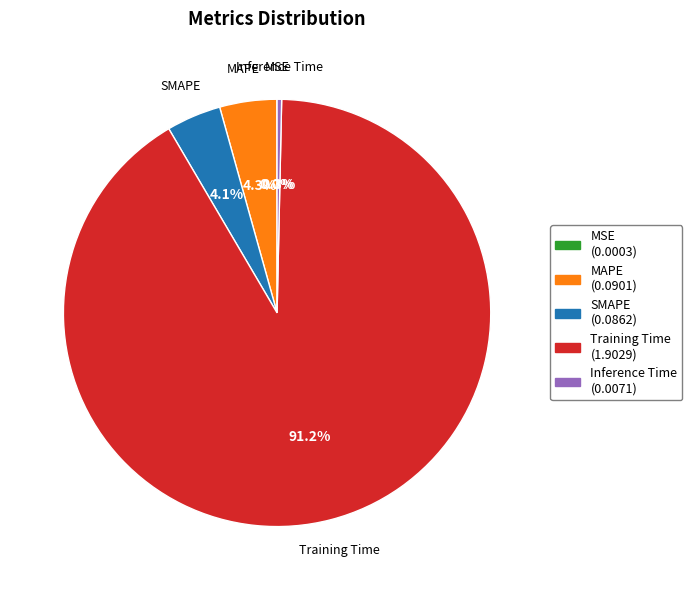

Between MAPE and Inference Time, which is larger?

MAPE